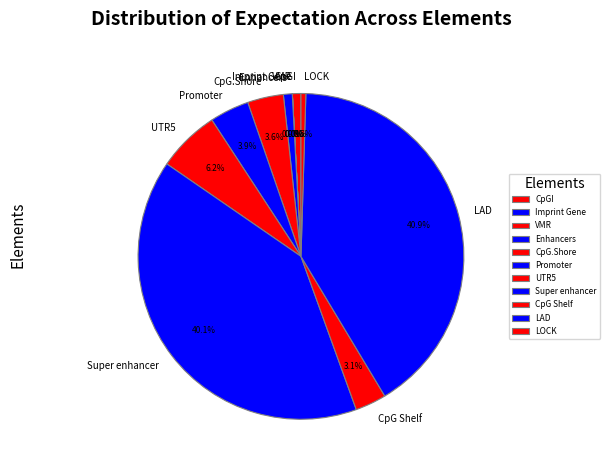

To the nearest percent, what portion does Enhancers represent?

1%